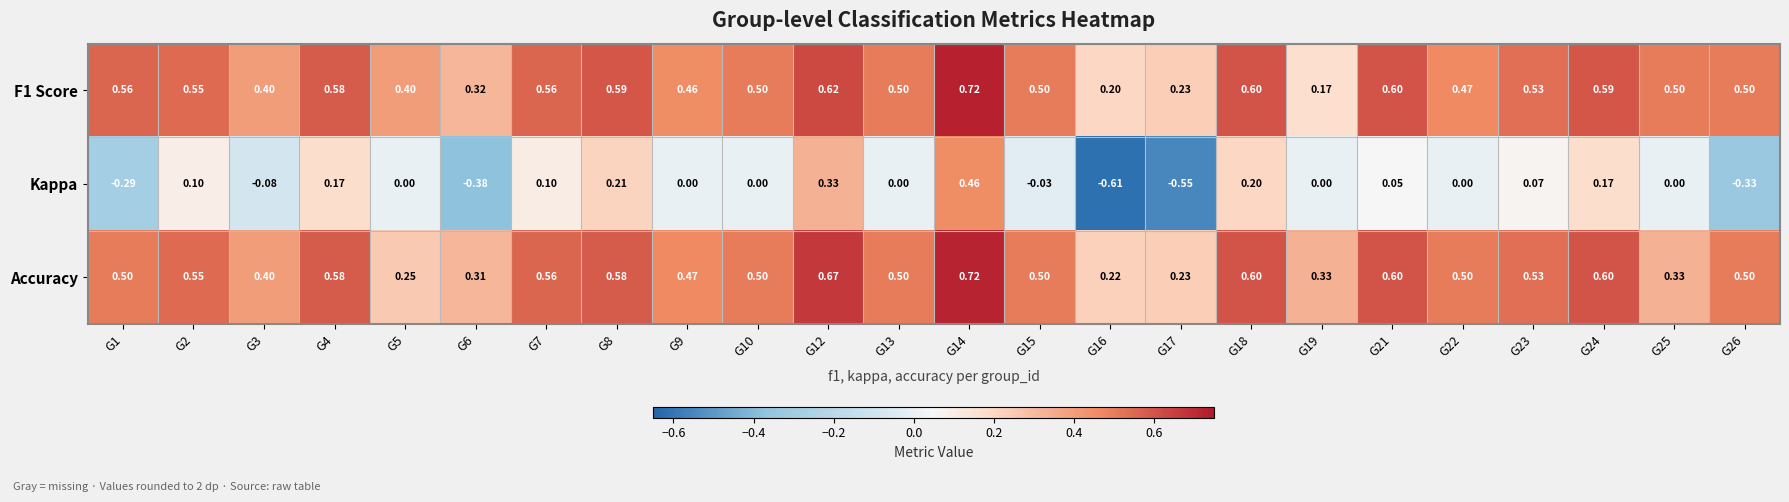

Between G15 and G25, which series saw the biggest shift?

Accuracy